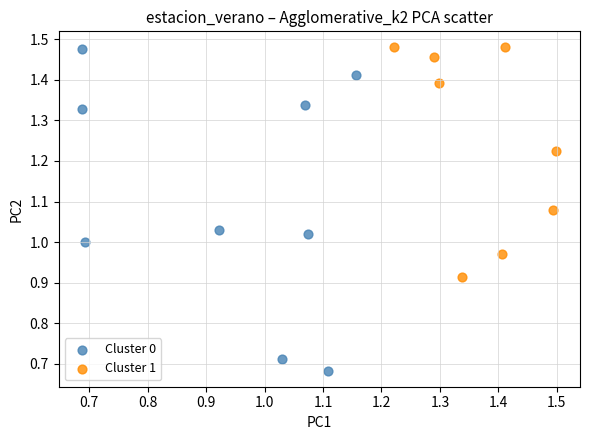

Which series has the largest Y range (max minus min)?

Cluster 0